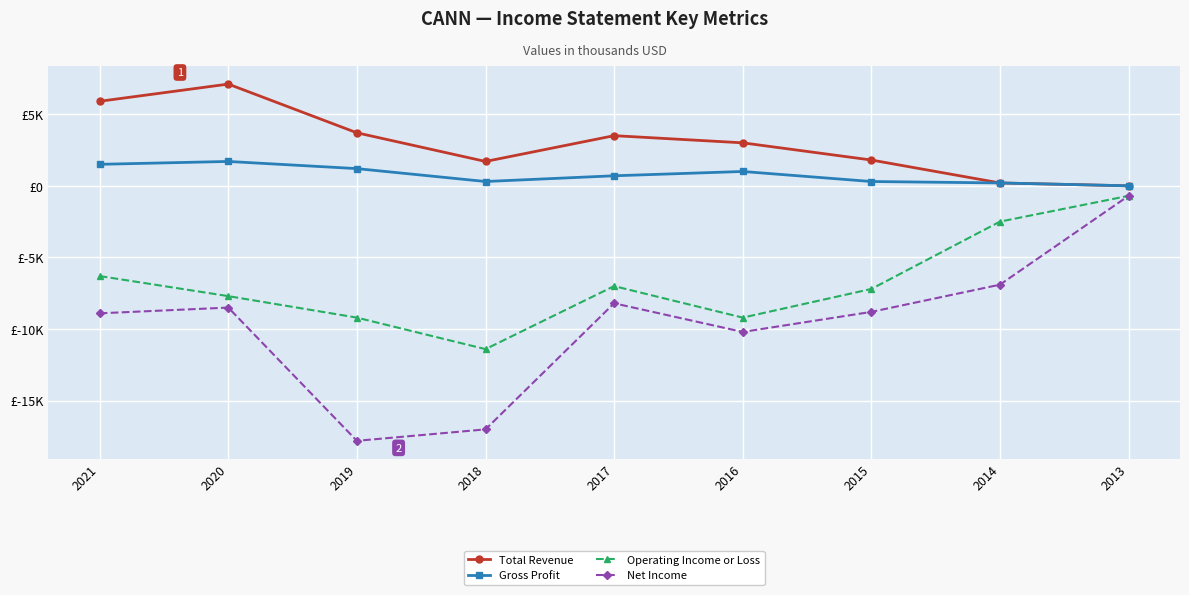

Which series changed the most between 2016 and 2015?

Operating Income or Loss